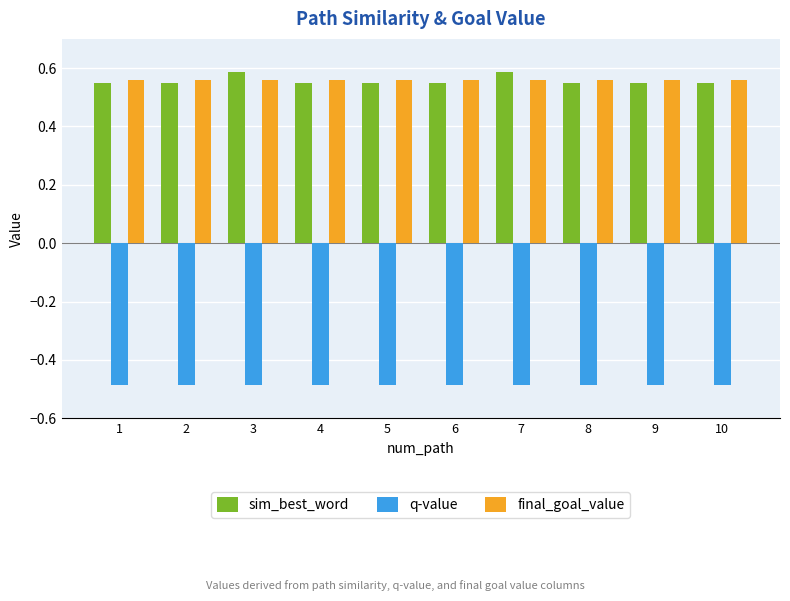

What is the sum of the final_goal_value values at 8 and 5?

1.1